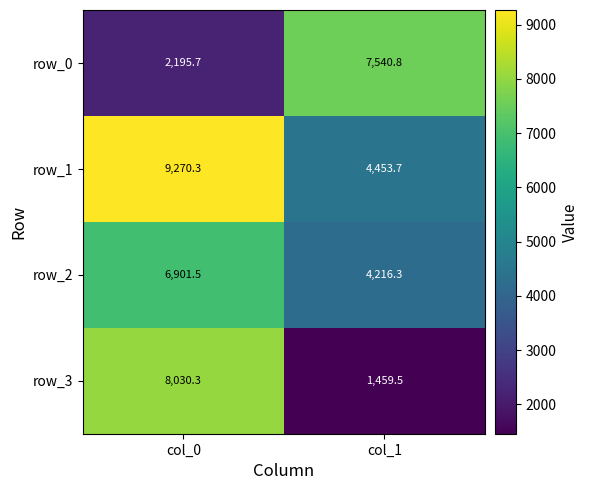

What is the total value across all series at col_0?

26397.8